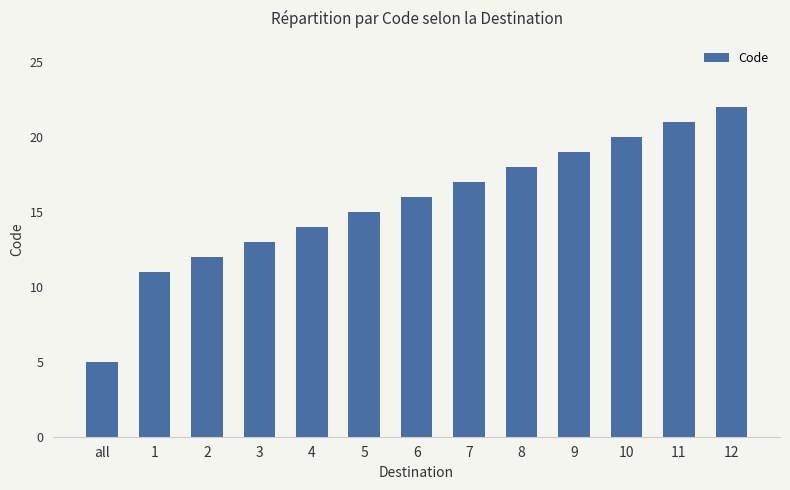

Reading right to left, extract all data points from this chart.

12=22	11=21	10=20	9=19	8=18	7=17	6=16	5=15	4=14	3=13	2=12	1=11	all=5